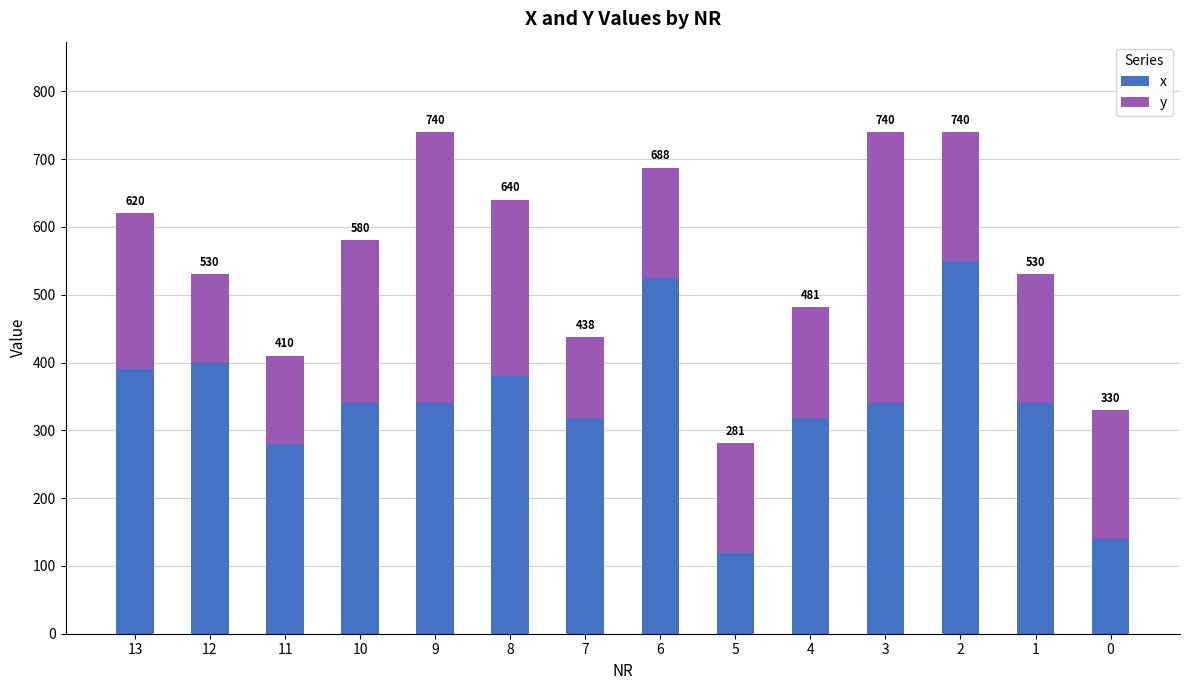

What is the value of the x bar at the 2nd from the left?

400.0